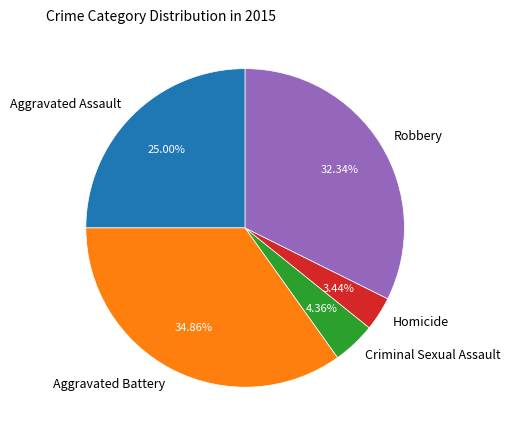

Is there a majority slice in this chart?

No